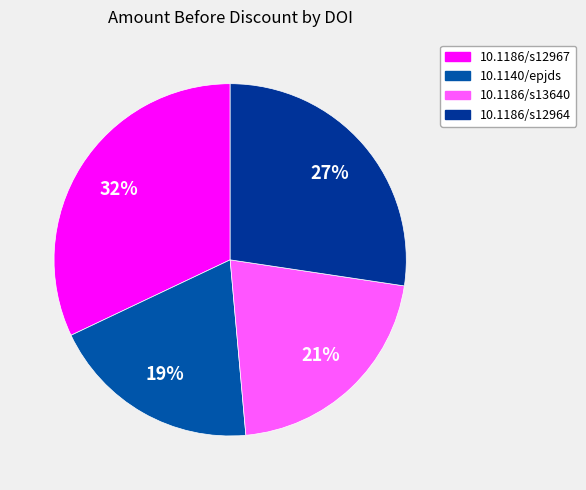

Count the number of slices in the pie.

4